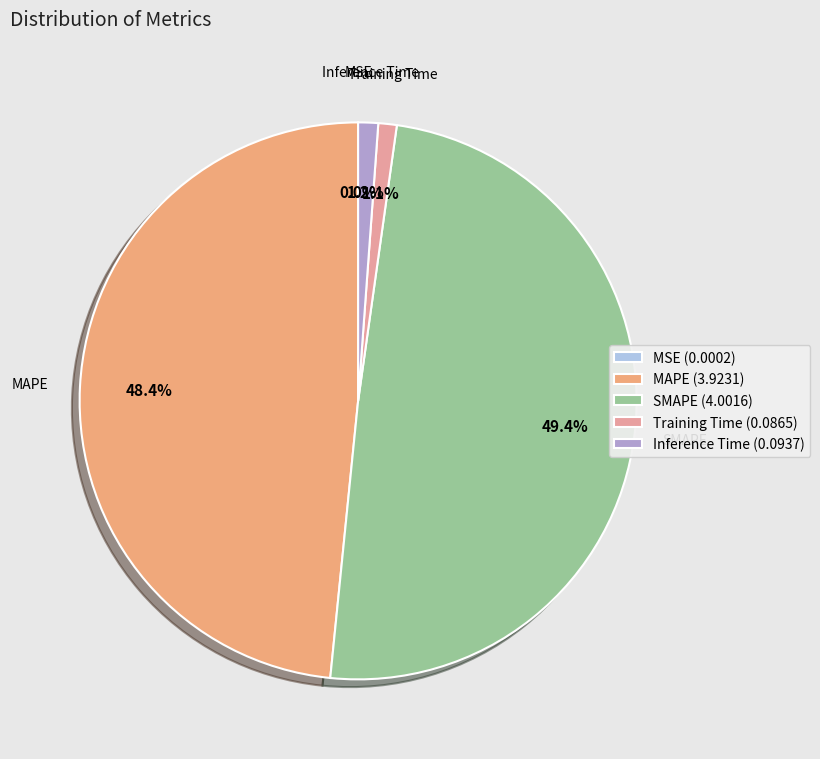

The MAPE slice represents 60% of the pie. True or false?

False